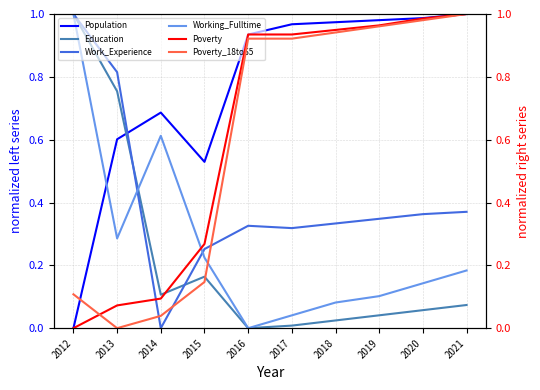

How many intersections are there between Work_Experience and Working_Fulltime?

2